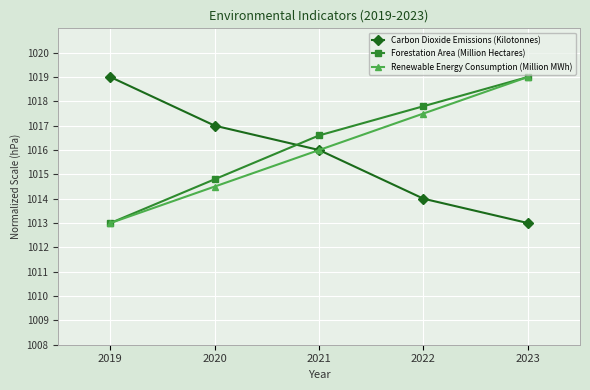

Which series ends up on top after the final intersection of Carbon Dioxide Emissions (Kilotonnes) and Forestation Area (Million Hectares)?

Forestation Area (Million Hectares)